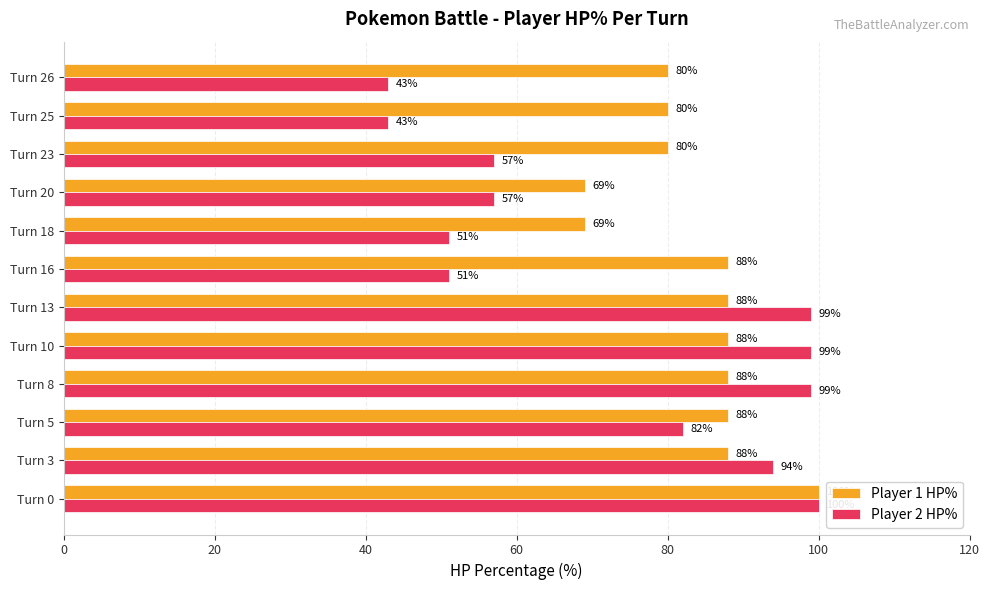

Is it true that Player 1 HP% equals 88 at Turn 3?

True